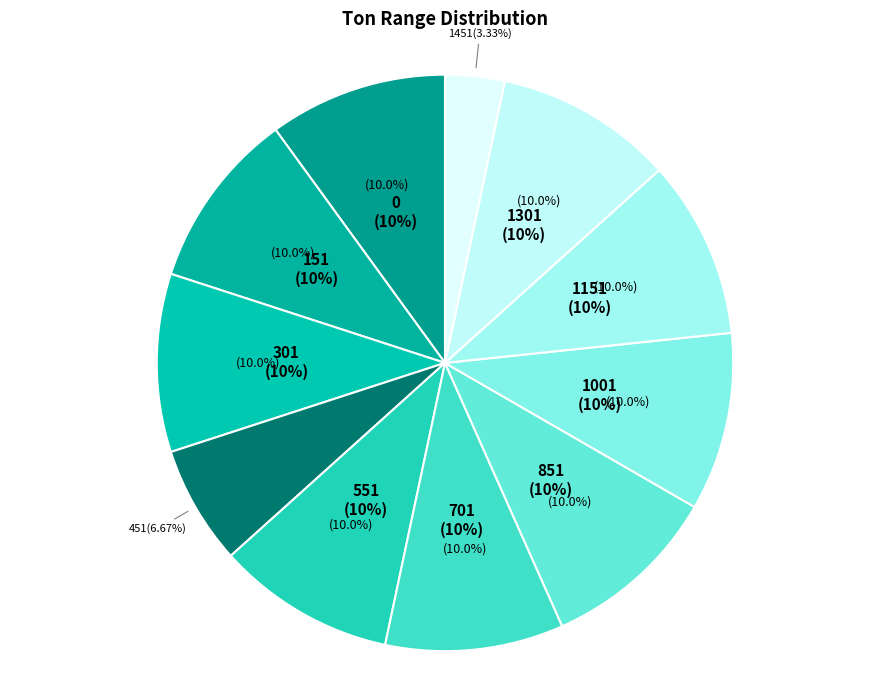

What is the ratio of the value at 1451 to the value at 1001?

0.3